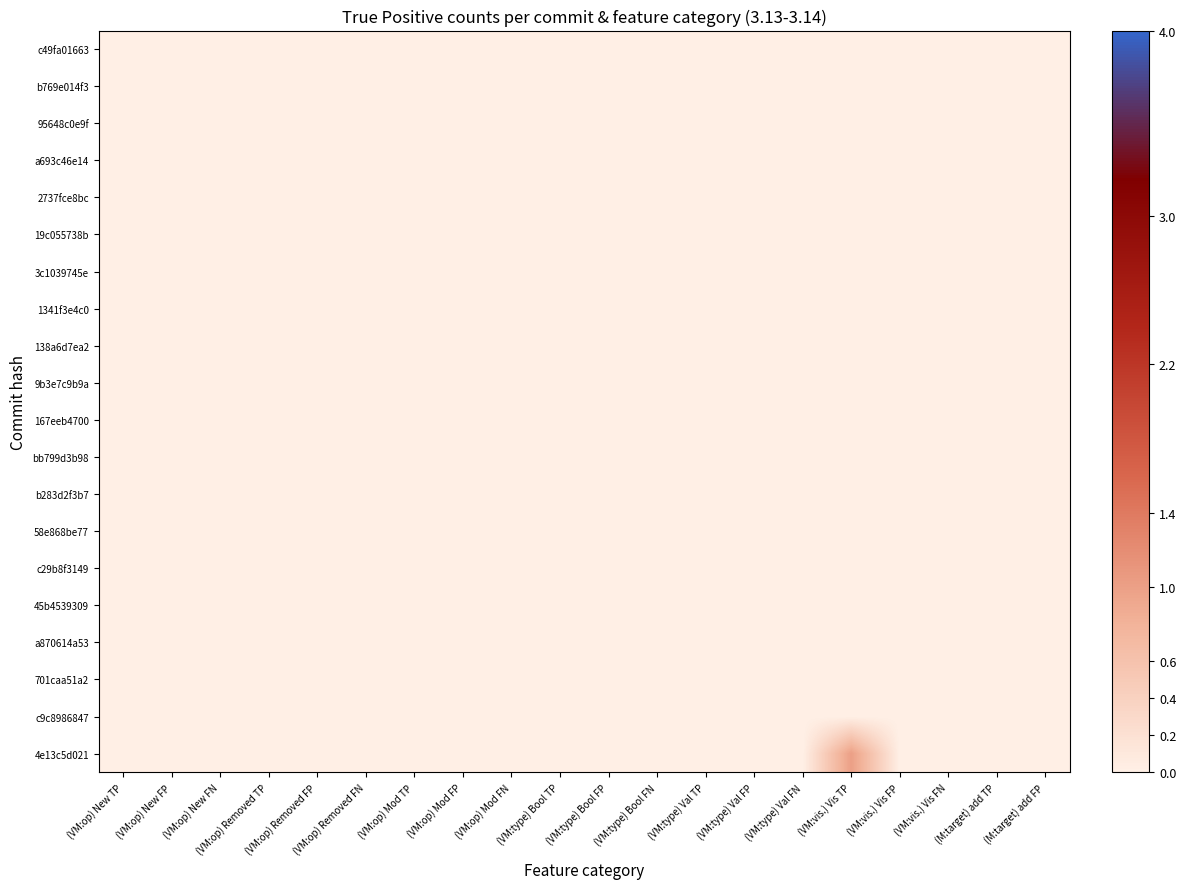

Which series has the widest spread of values?

4e13c5d021